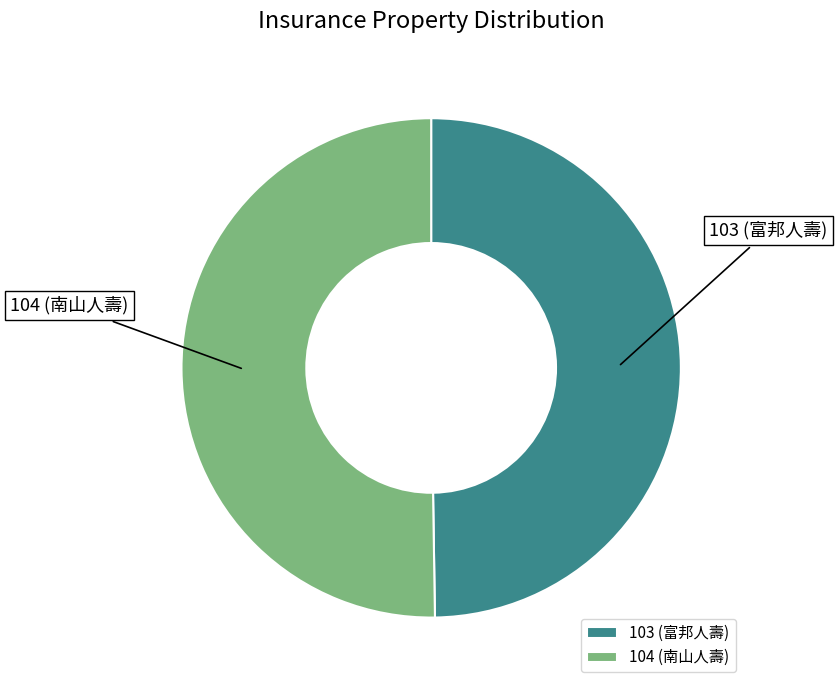

How many segments does this pie chart have?

2